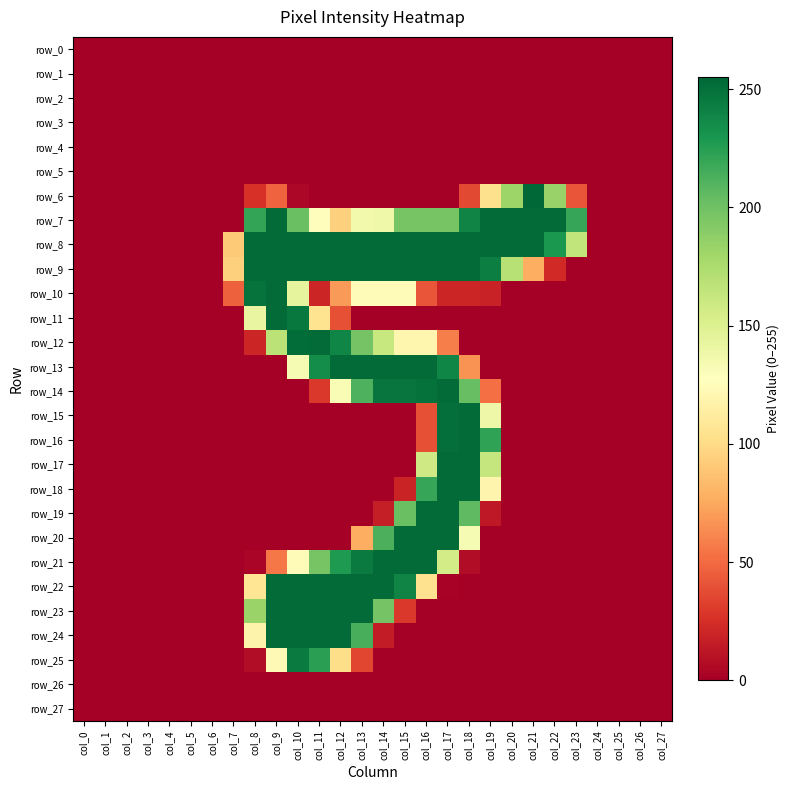

Which series has the largest range (max minus min)?

row_6